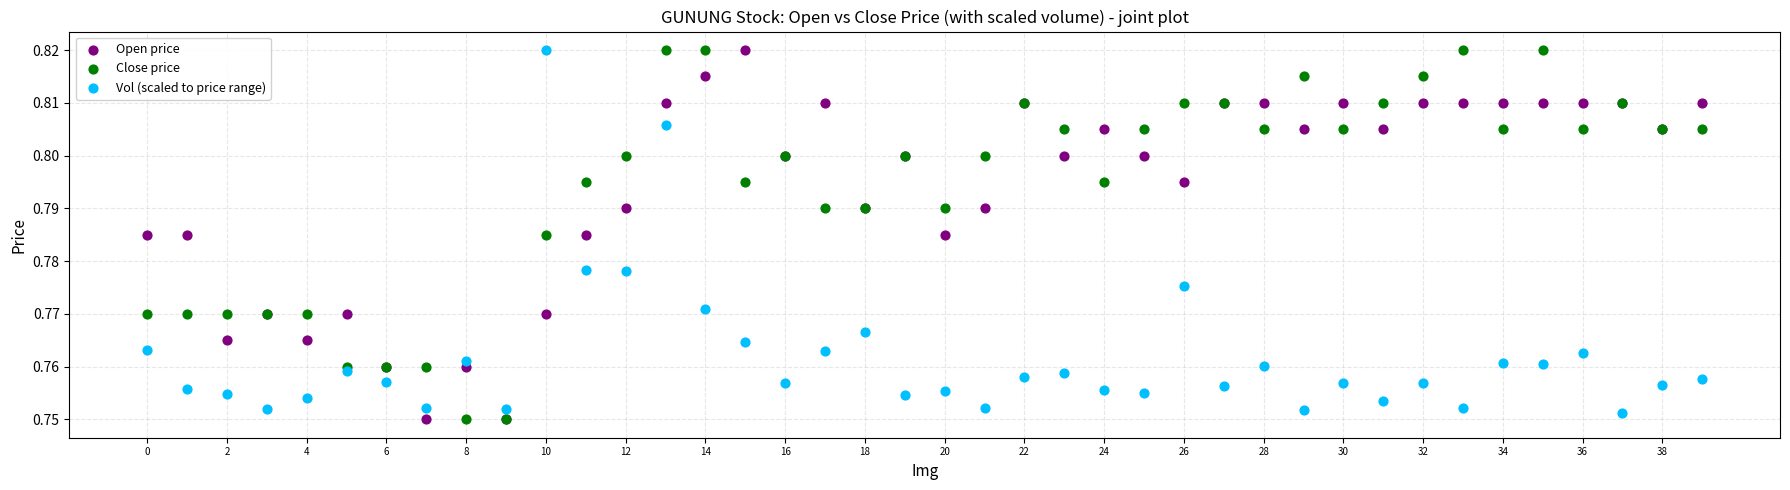

What are all the series names shown in the legend?

Open price, Close price, Vol (scaled to price range)